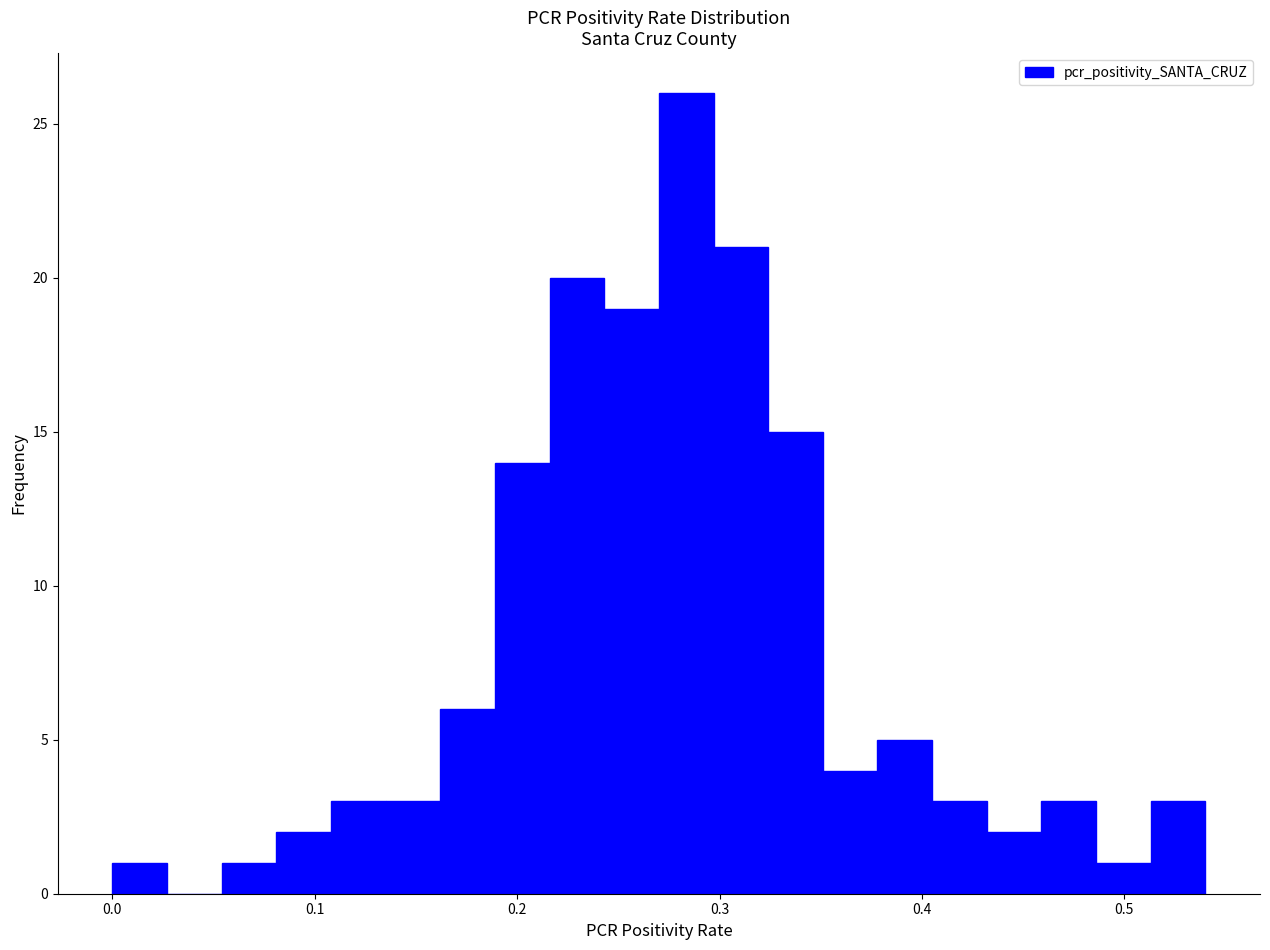

Read against the x-axis, roughly where is the centre of the tallest bar?

0.28